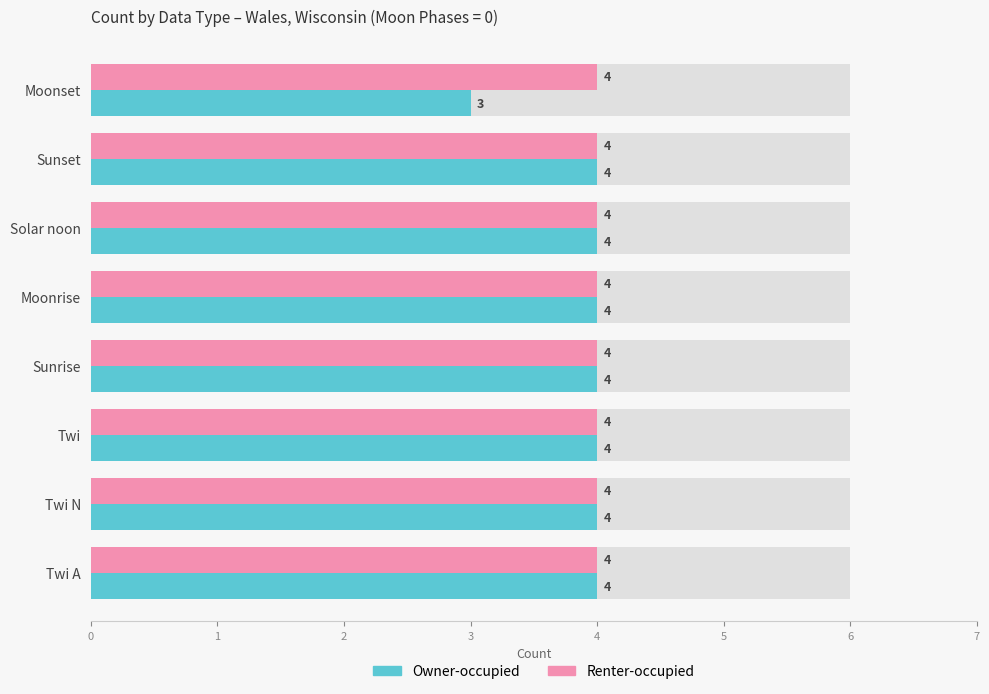

How many groups of bars are there?

8